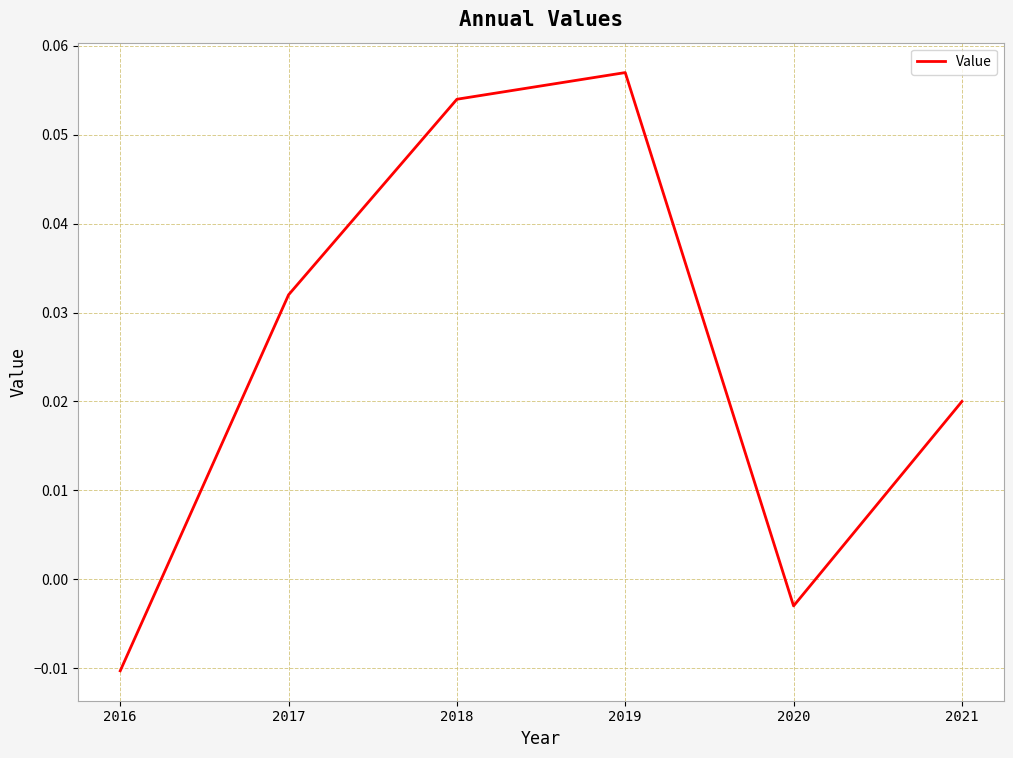

List the labels in order of value, smallest first.

2016, 2020, 2021, 2017, 2018, 2019